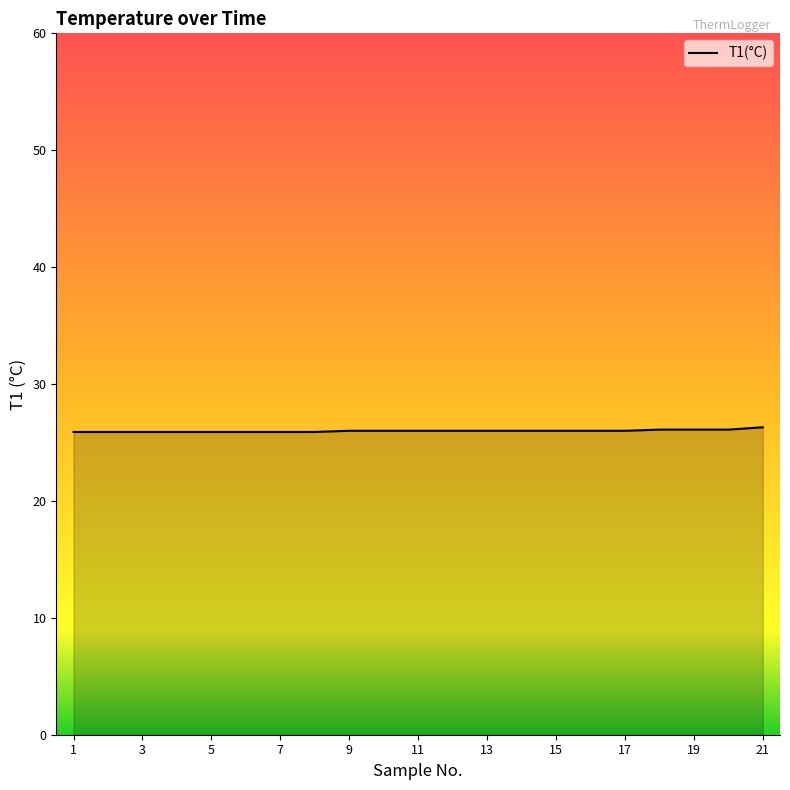

What is the maximum value shown in the chart?

26.3